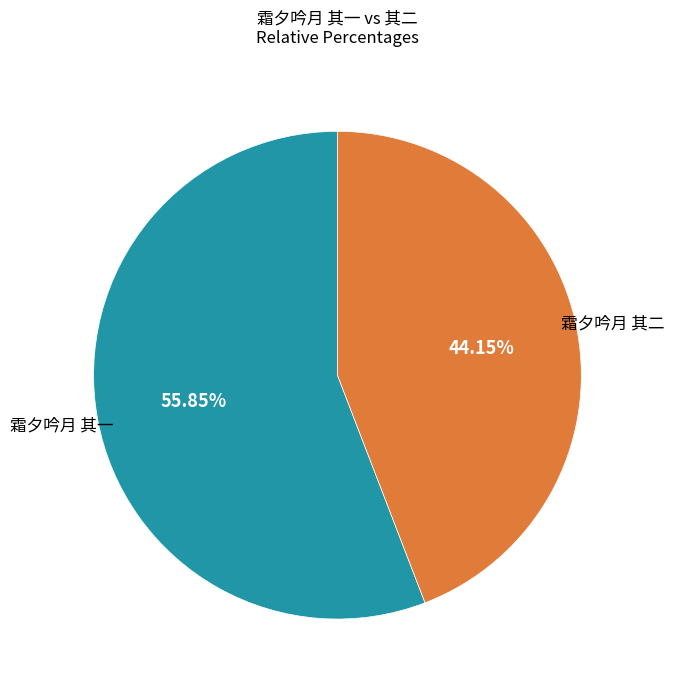

Is there a majority slice in this chart?

Yes